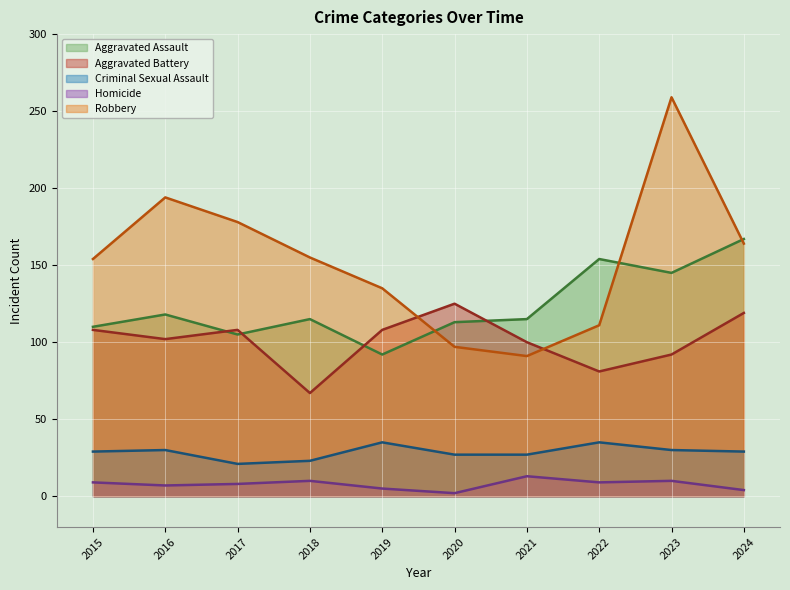

True or false: Aggravated Battery has more than 0 points higher than both neighbors.

True